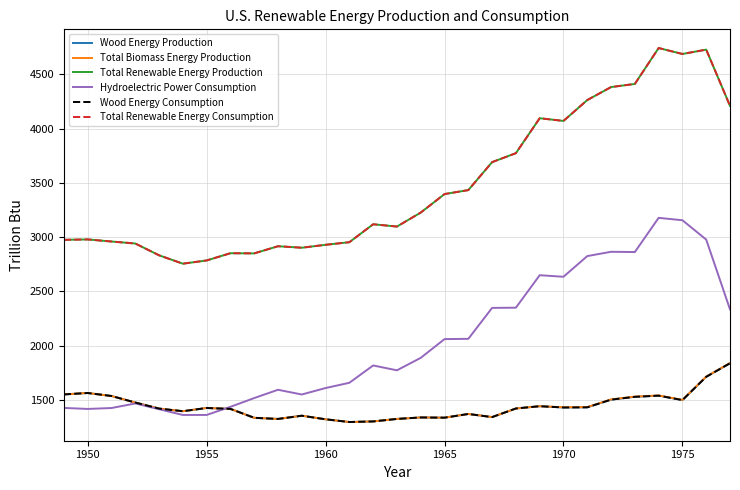

Rank the series by their maximum value, from lowest to highest.

Wood Energy Production, Wood Energy Consumption, Total Biomass Energy Production, Hydroelectric Power Consumption, Total Renewable Energy Production, Total Renewable Energy Consumption